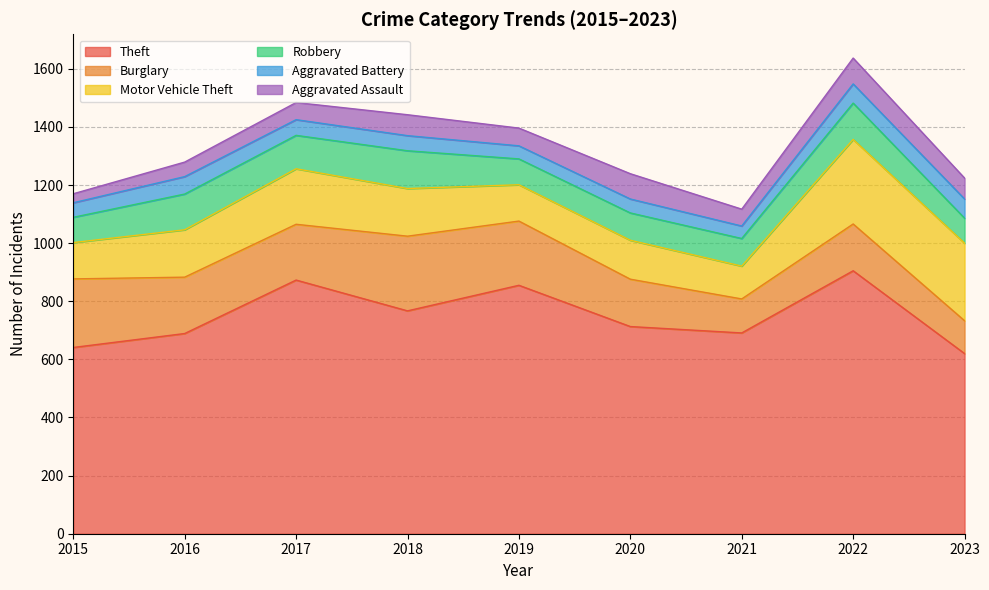

What is the difference between the maximum and minimum values in the Motor Vehicle Theft series?

178